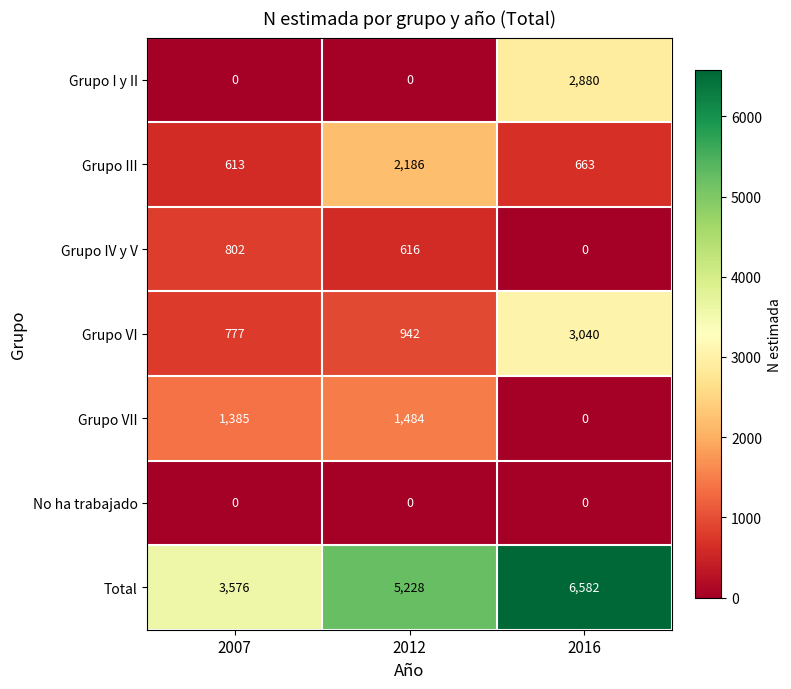

Which series has the largest range (max minus min)?

Total